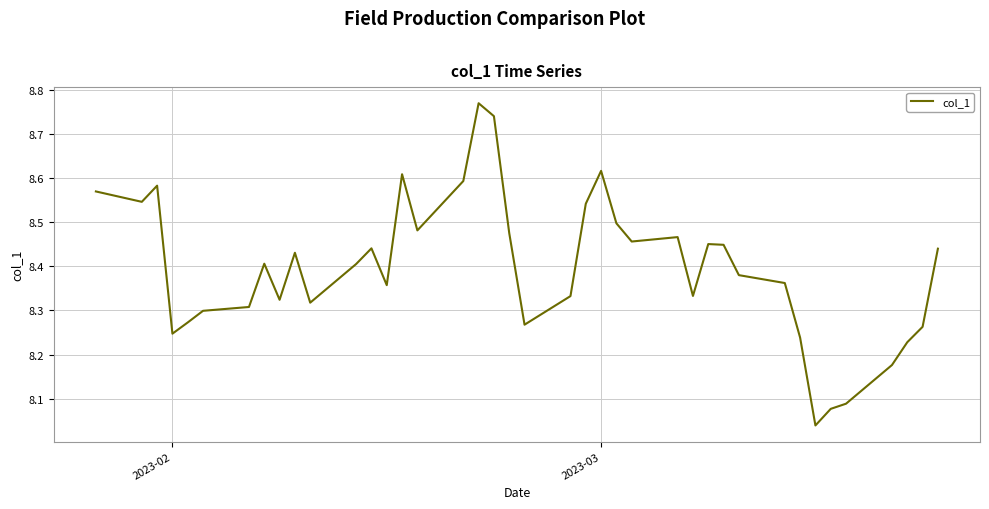

What is the difference between the maximum and minimum values?

0.7